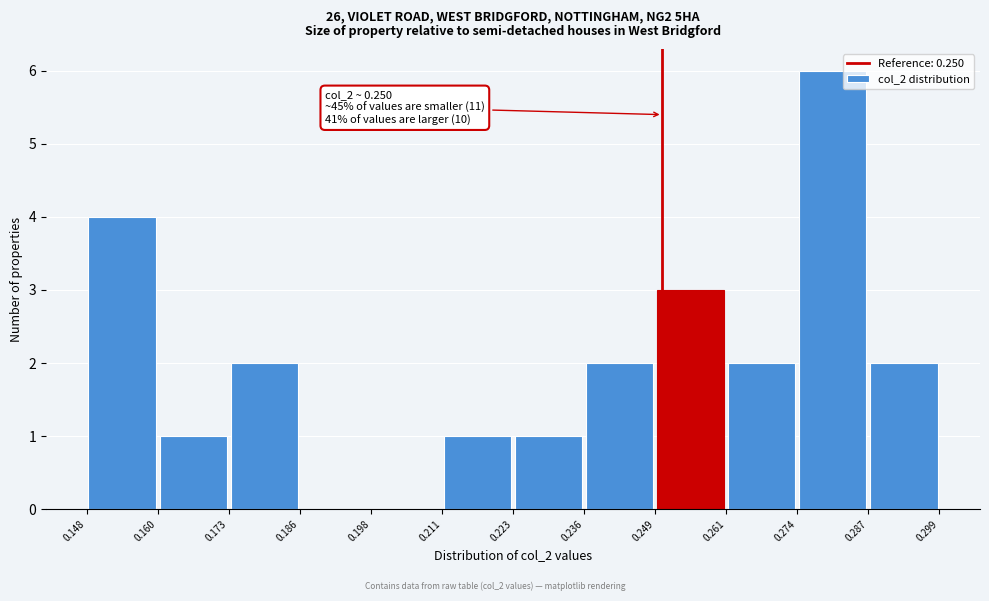

Over which range of the x-axis is the bar tallest?

0.274 to 0.287